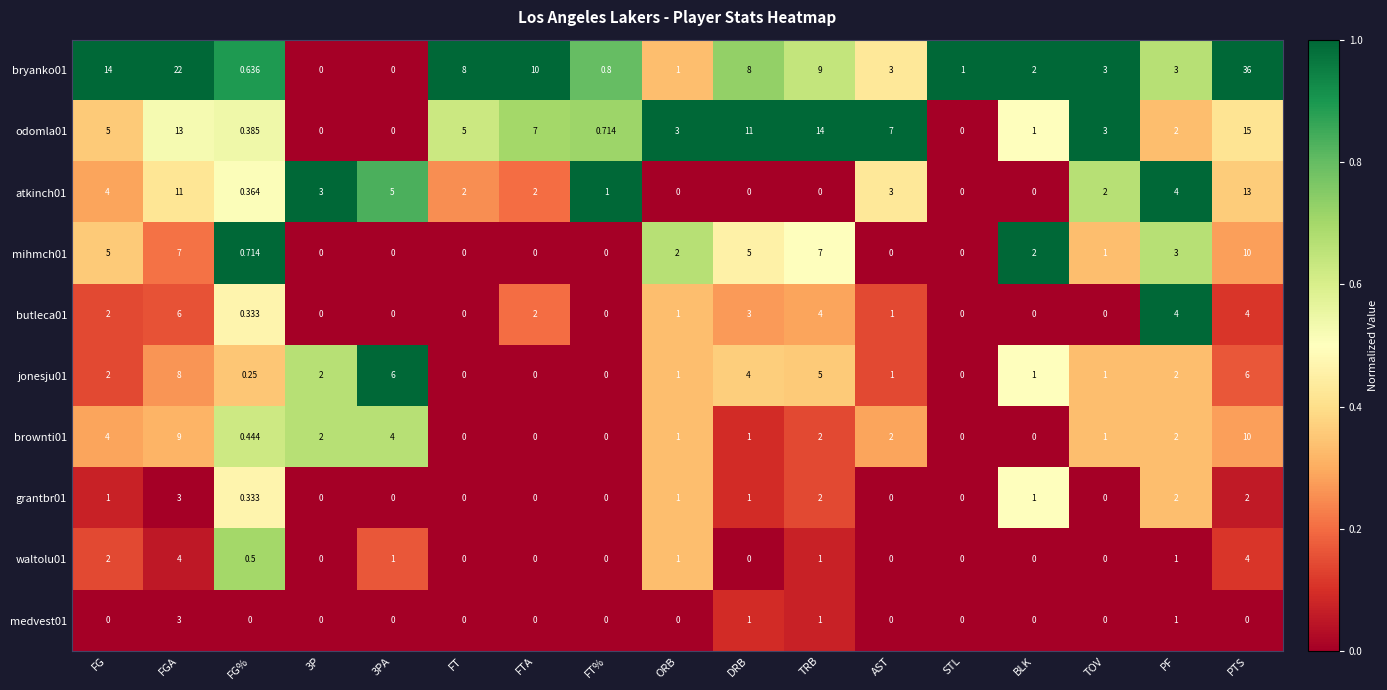

Which category has the highest value across all series?

PTS